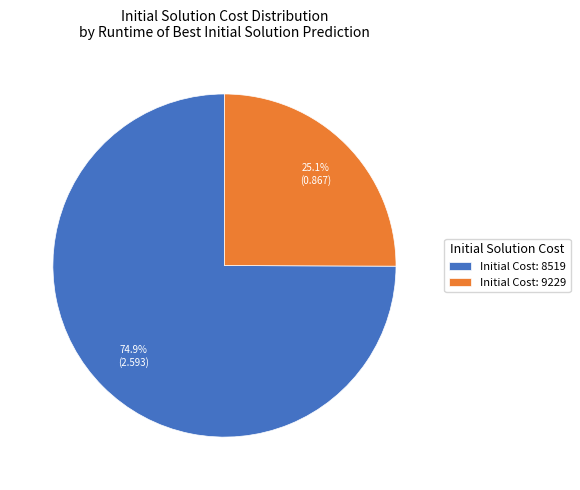

Rank the categories by value from highest to lowest.

Initial Cost: 8519, Initial Cost: 9229